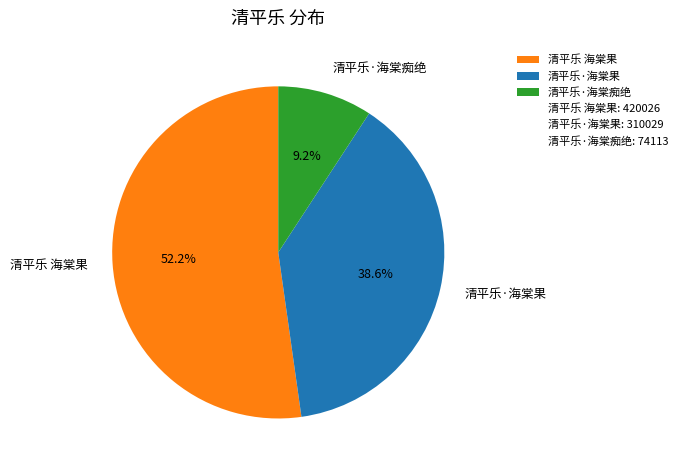

How many slices are in this pie chart?

3